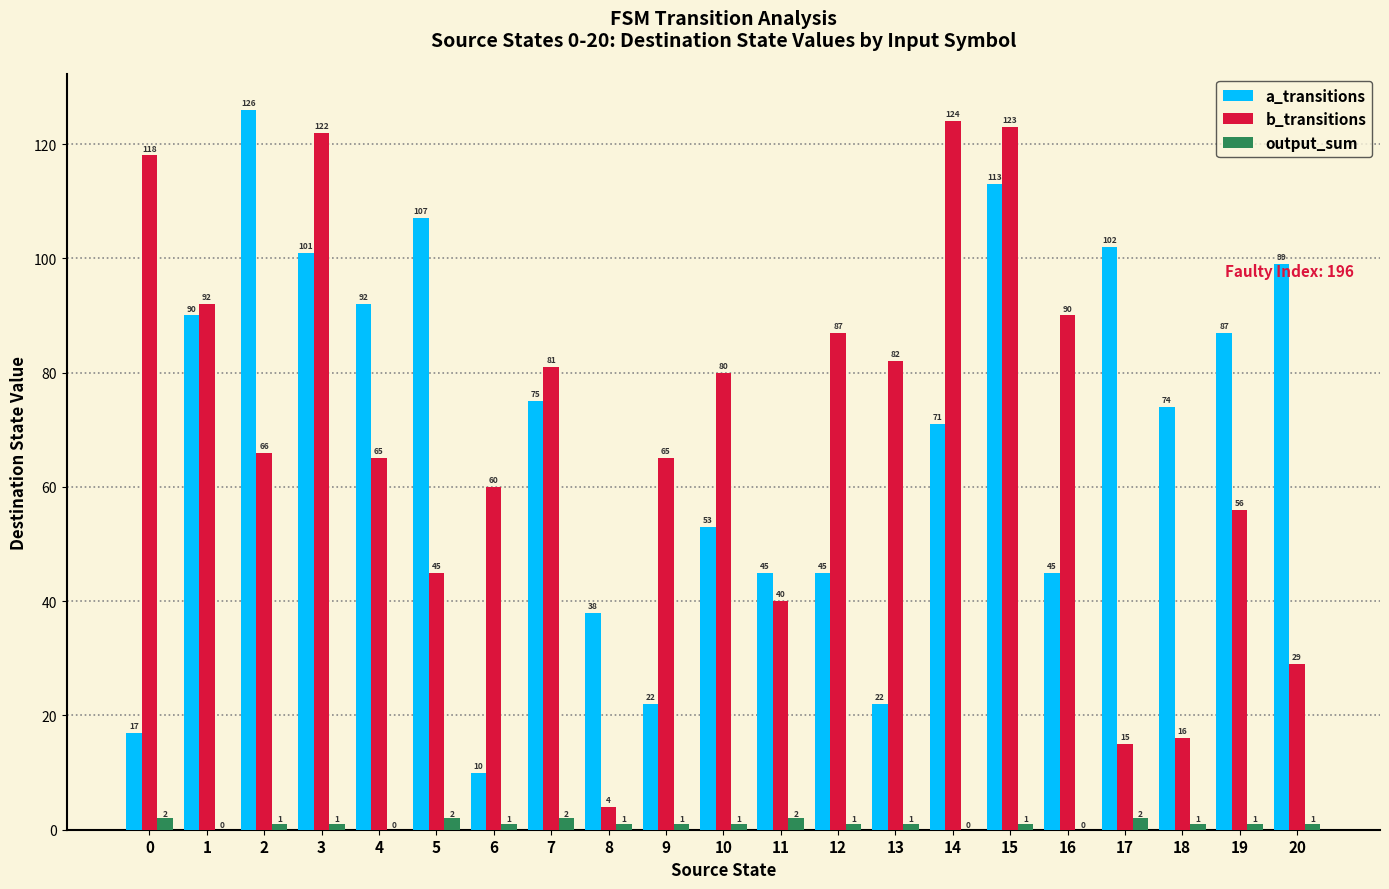

At which label does b_transitions reach its peak?

14